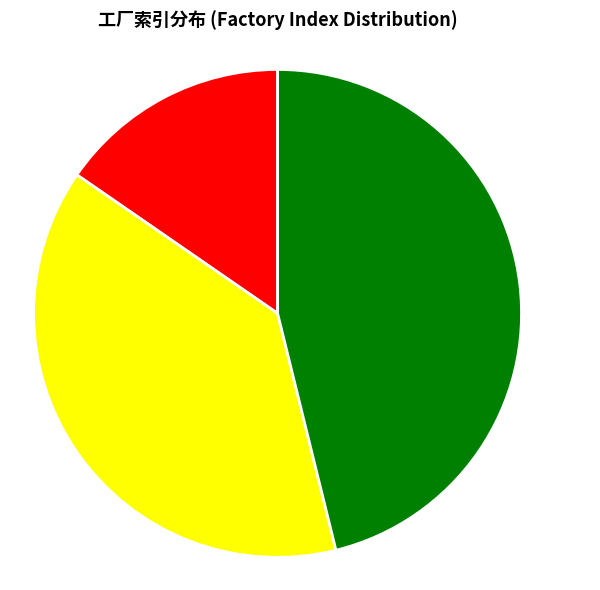

Does any single category account for the majority?

No